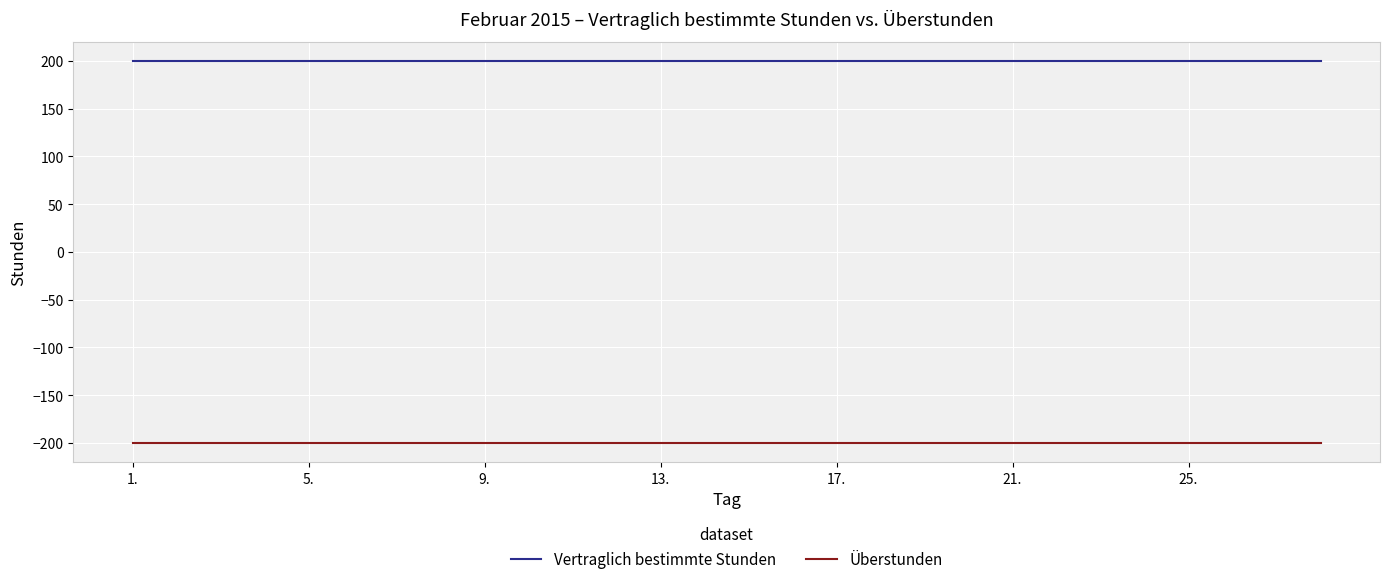

True or false: Überstunden and Vertraglich bestimmte Stunden cross at least once.

False